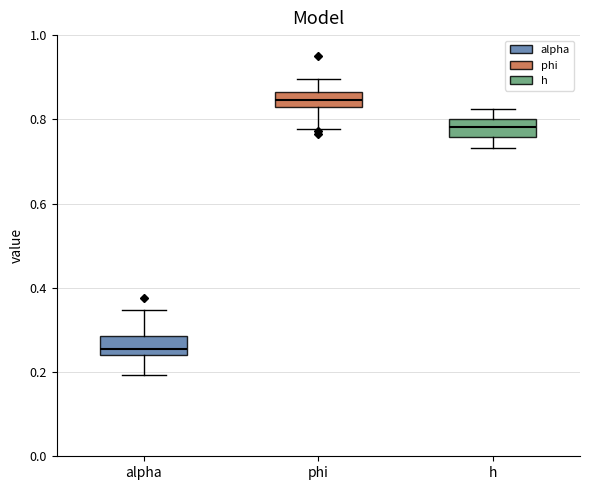

Reading left to right, read every box against the y-axis: the position of its median line, the range the box covers, and the ends of its whiskers. The values are not printed on the chart, so give them approximately, as read against the axis.

alpha: median 0.26, box 0.24 to 0.28, whiskers 0.20 to 0.34
phi: median 0.84, box 0.82 to 0.86, whiskers 0.78 to 0.90
h: median 0.78, box 0.76 to 0.80, whiskers 0.74 to 0.82